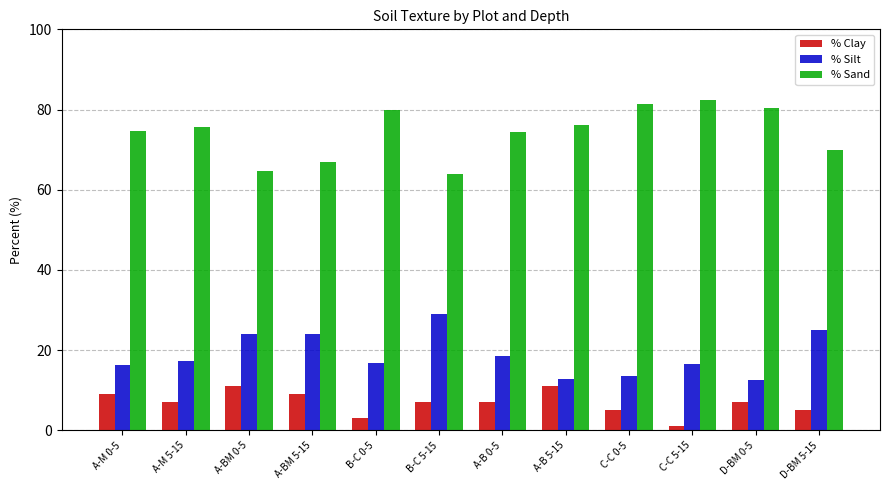

At how many categories does at least one series exceed 27?

12